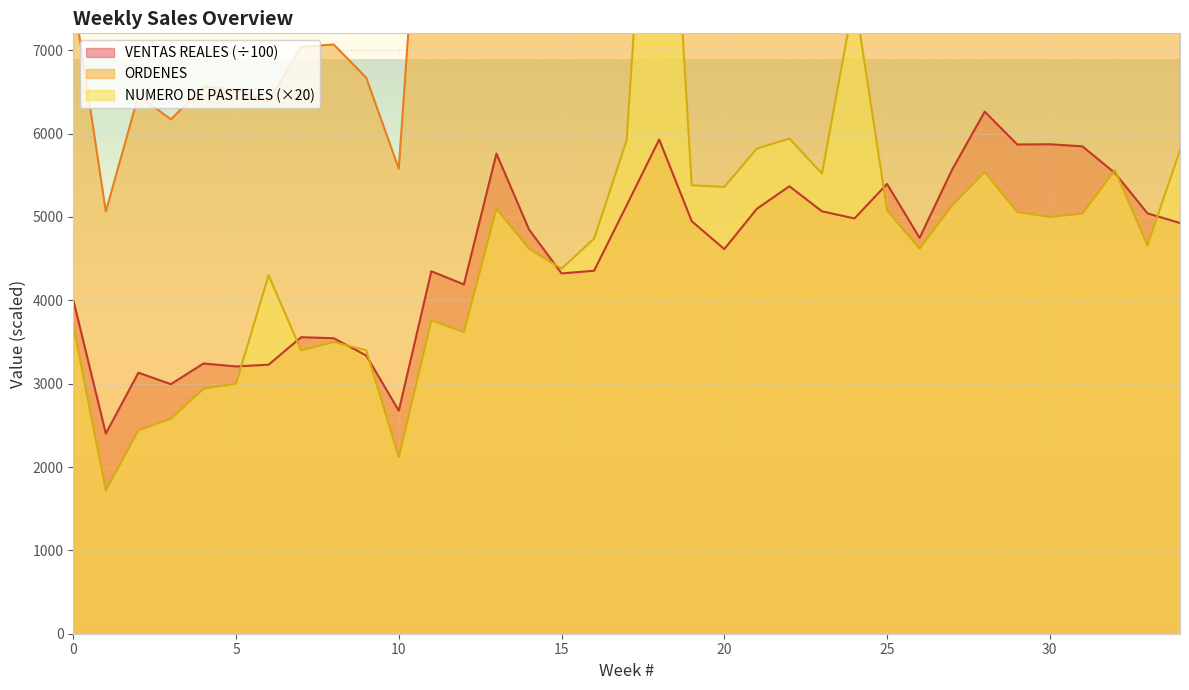

After their last crossing, which series has the higher values: ORDENES or NUMERO DE PASTELES?

ORDENES